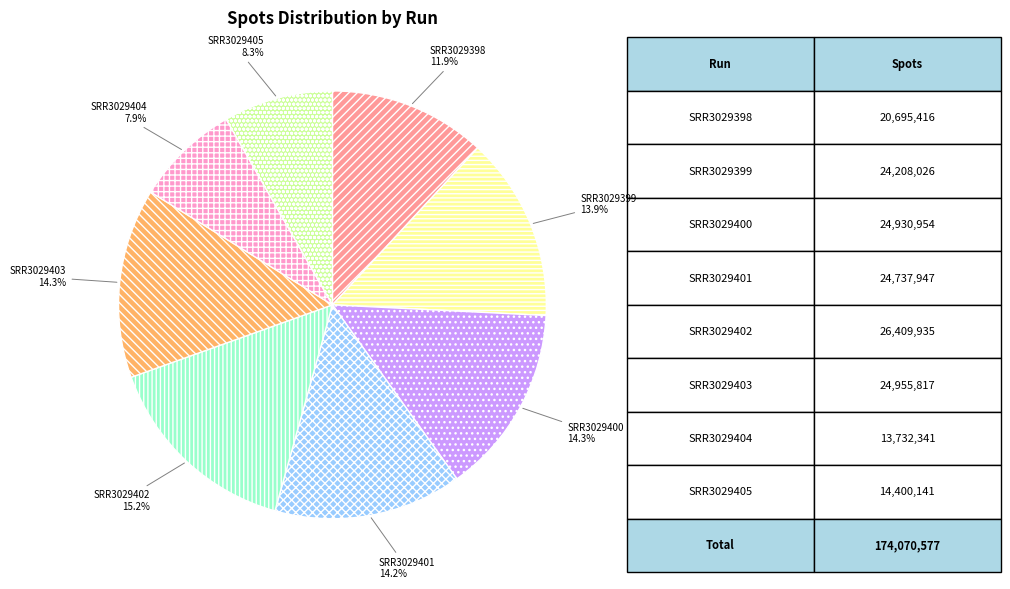

To the nearest percent, what portion does SRR3029405 represent?

8%